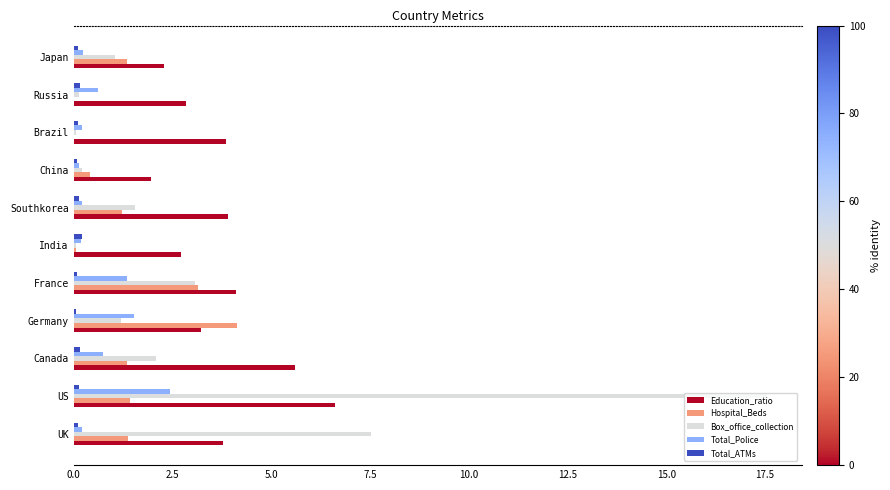

What are all the series names shown in the legend?

Education_ratio, Hospital_Beds, Box_office_collection, Total_Police, Total_ATMs